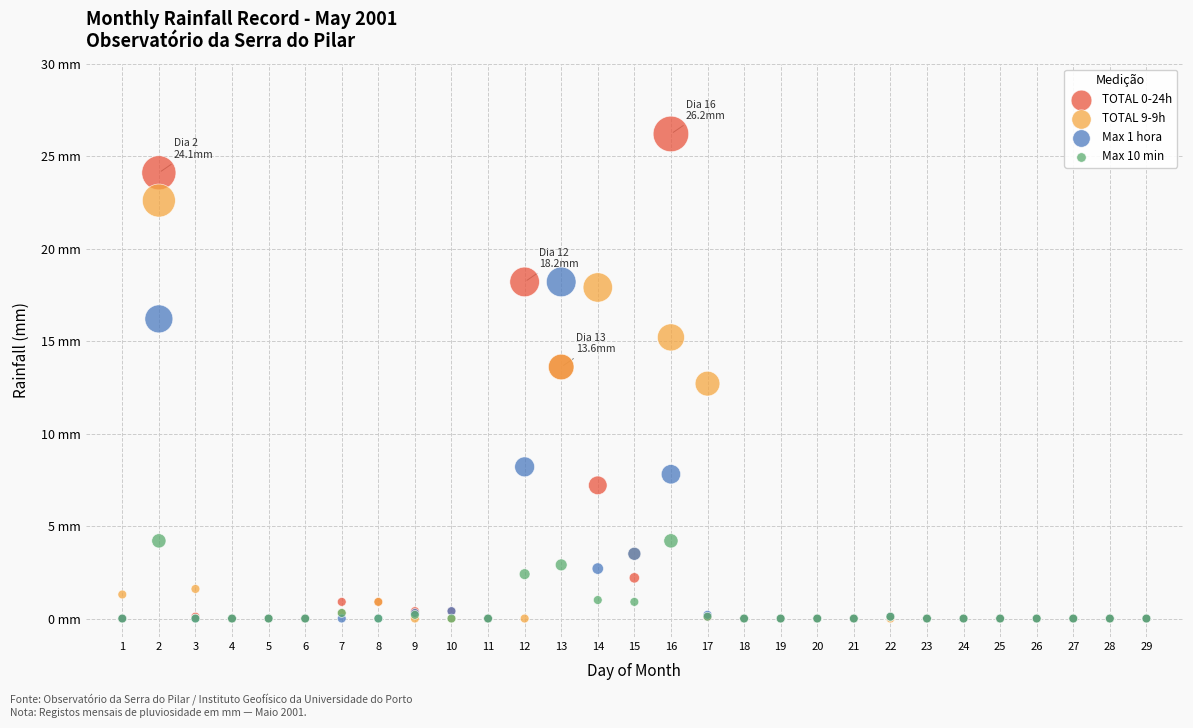

What are all the series names shown in the legend?

TOTAL 0-24h, TOTAL 9-9h, Max 1 hora, Max 10 min